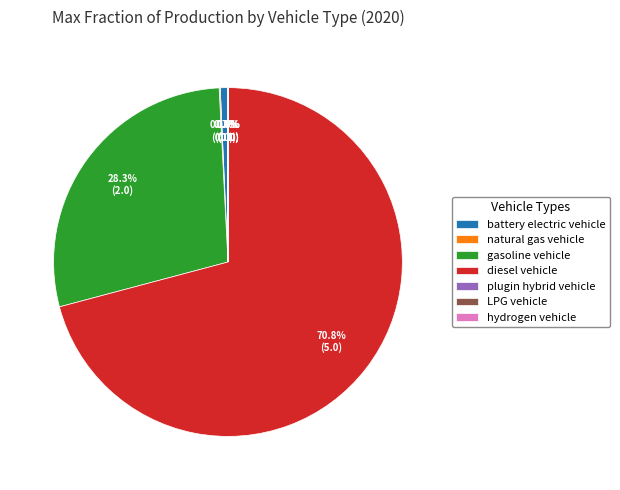

The battery electric vehicle slice represents 11% of the pie. True or false?

False